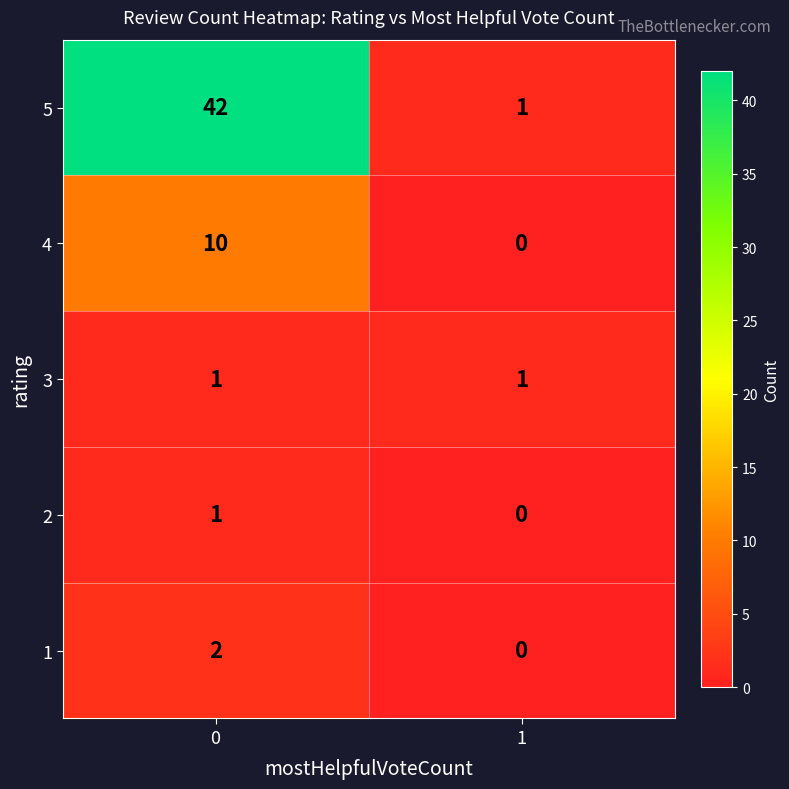

Count the number of categories in the chart.

2